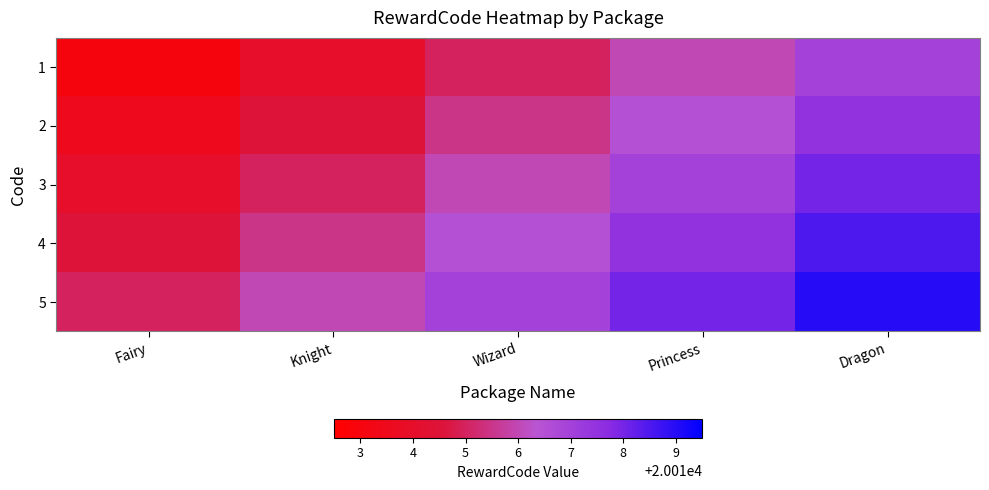

At which category is the sum across all series the highest?

Dragon